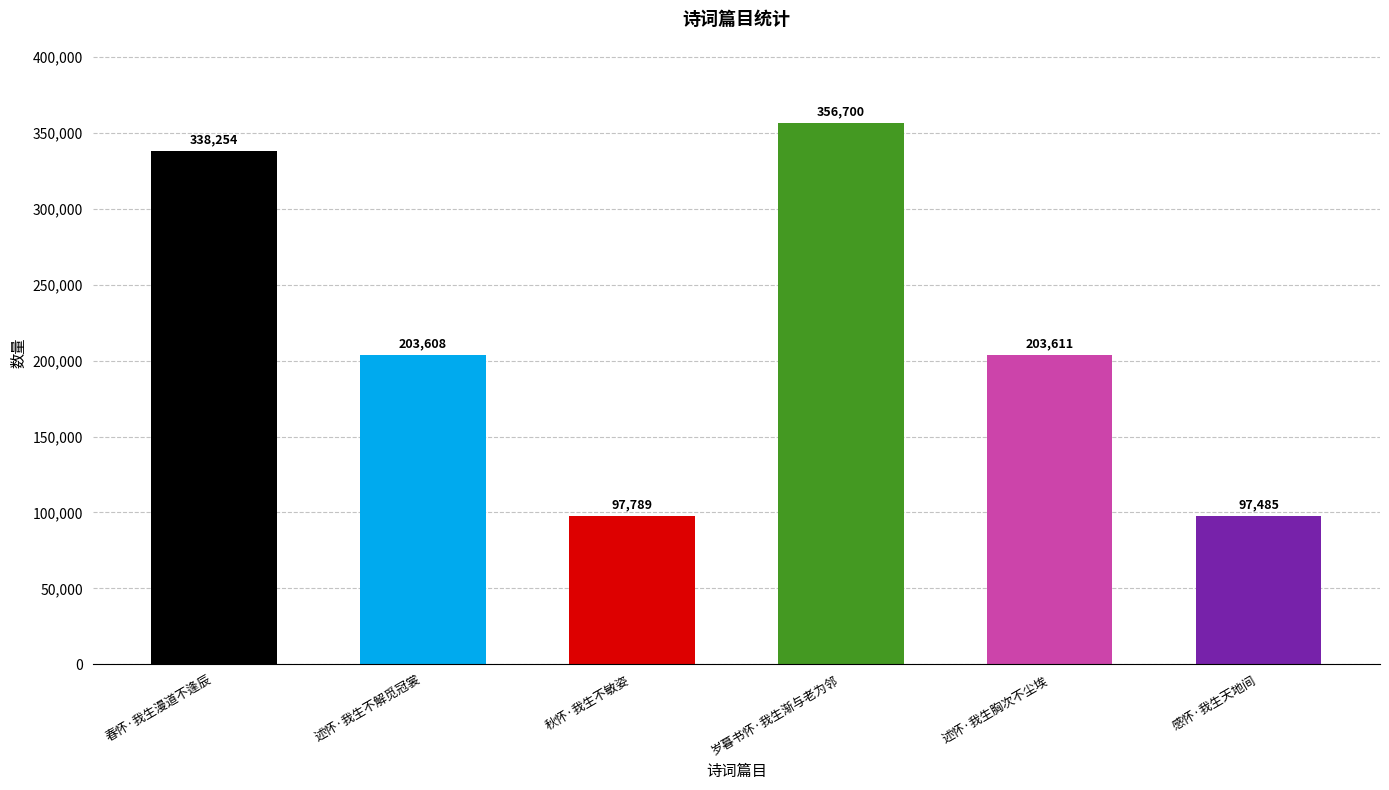

What is the average value?

216241